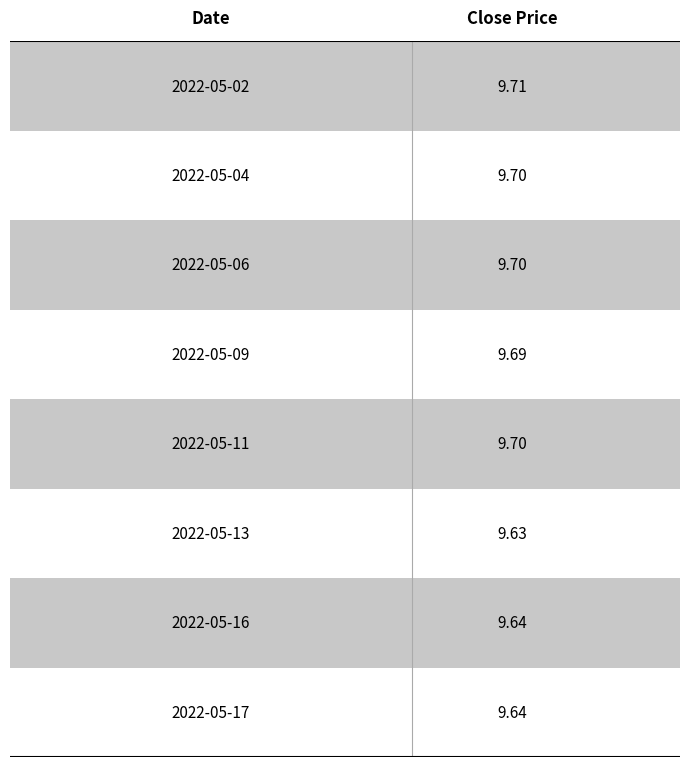

What is the value of the 1st bar from the left?

9.7